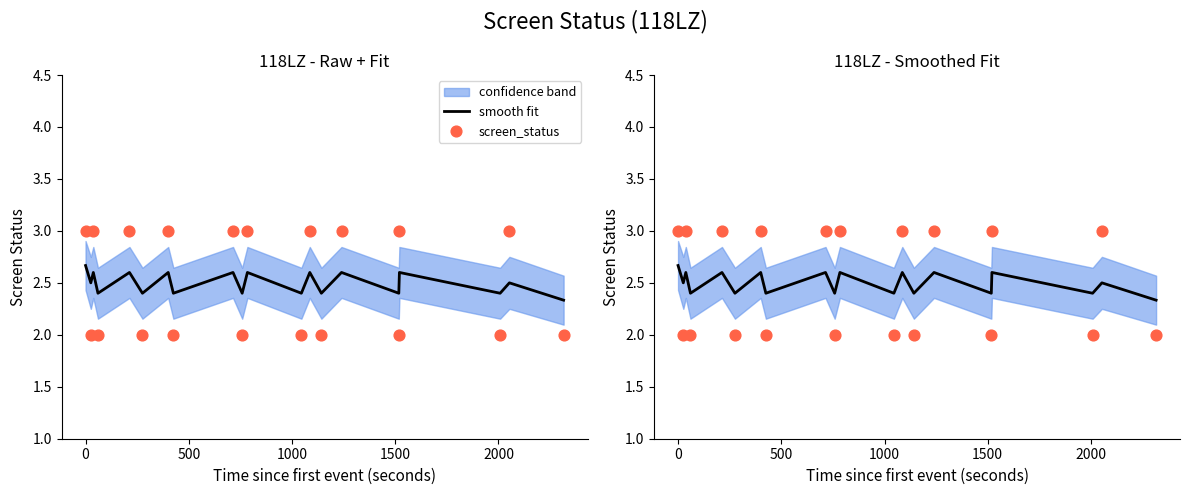

Is the value of smooth fit at 1000 greater than the value of screen_status at −500?

No